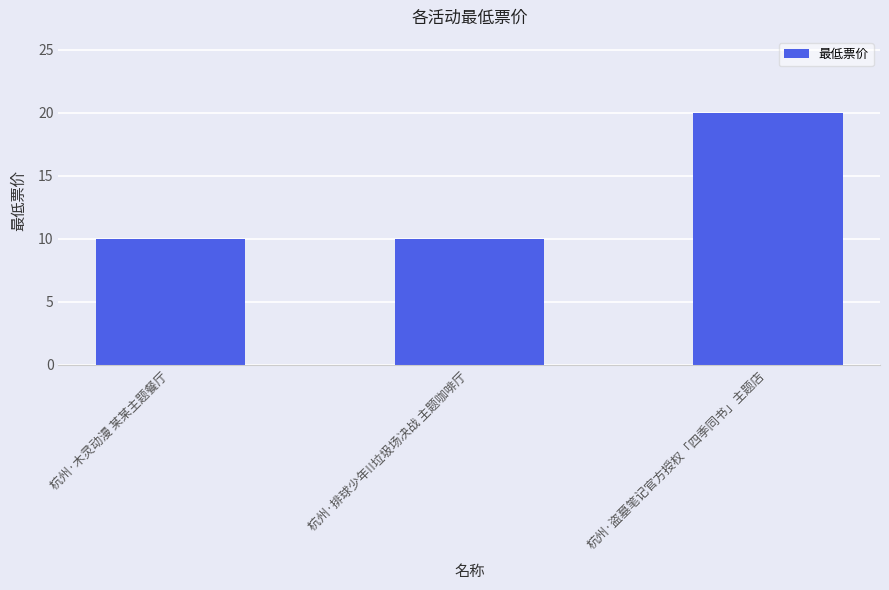

The chart shows a value of 4 at 杭州·排球少年!!垃圾场决战 主题咖啡厅. True or false?

False